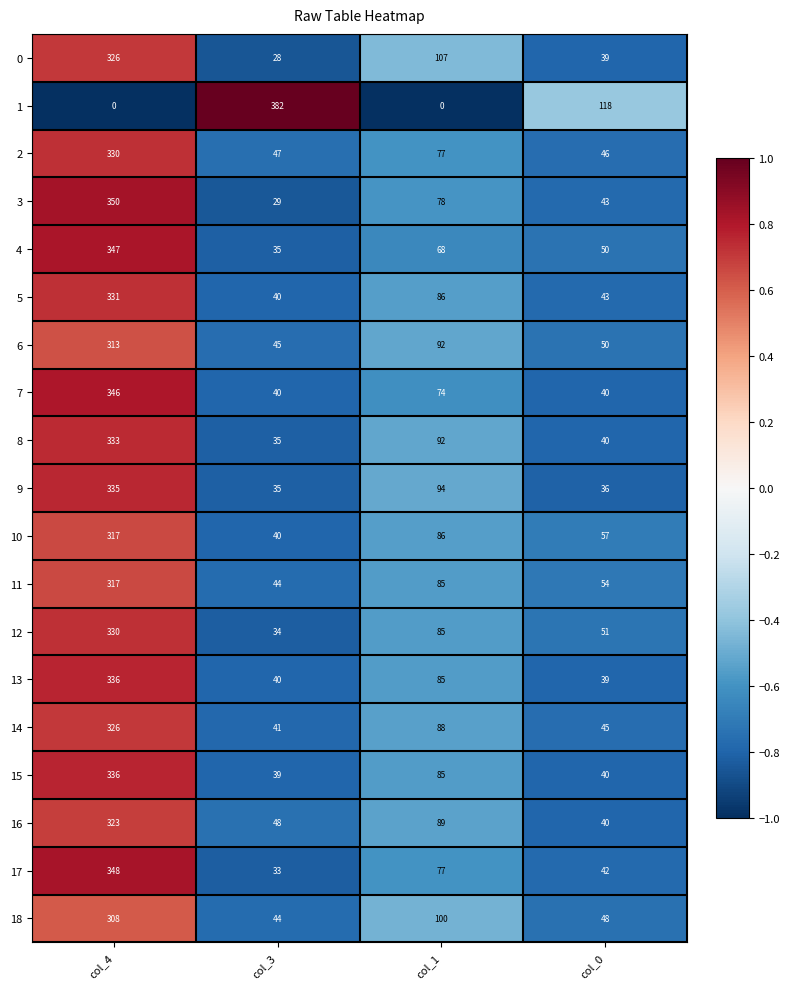

The 3 series shows 57 at col_0. True or false?

False